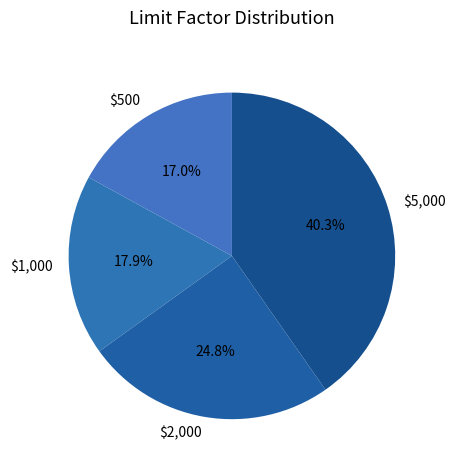

Rank the categories by value from lowest to highest.

$500, $1,000, $2,000, $5,000